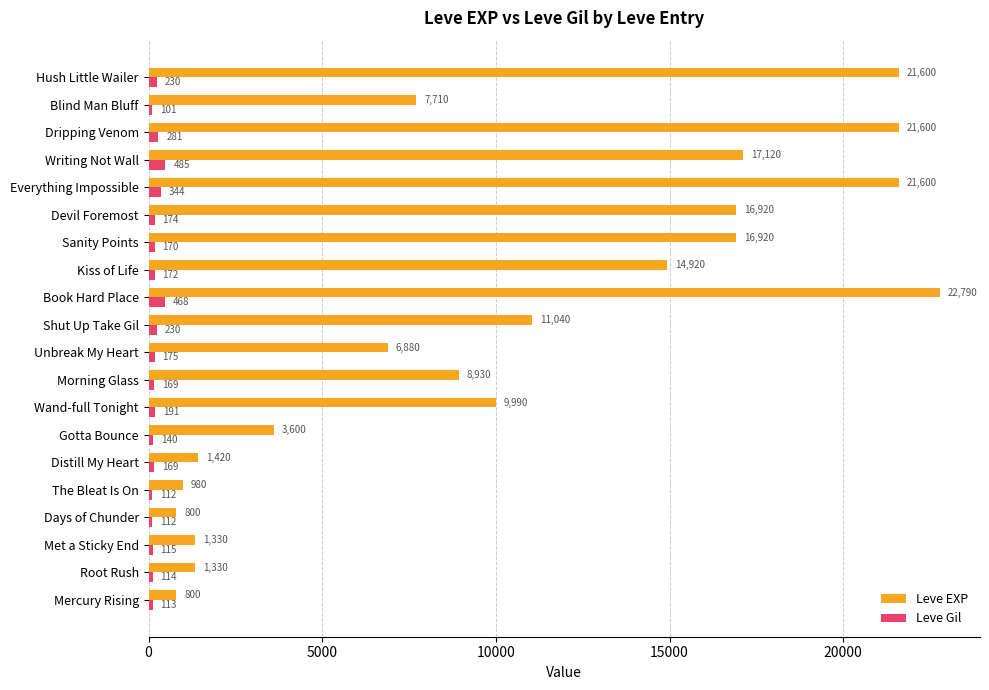

Is the value of Leve EXP at Dripping Venom greater than the value of Leve Gil at The Bleat Is On?

Yes